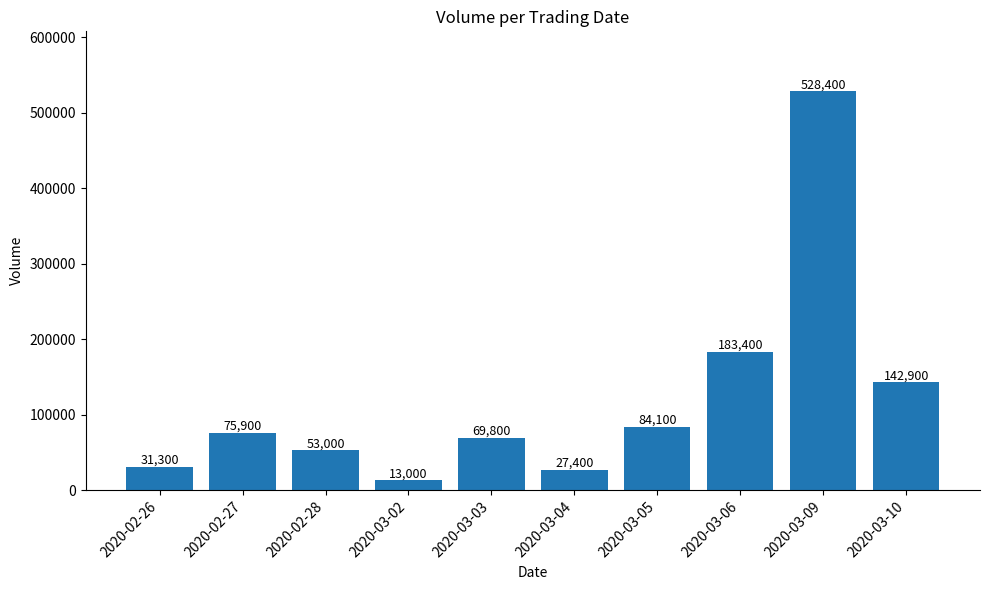

True or false: the data shows 75900 at 2020-02-27.

True